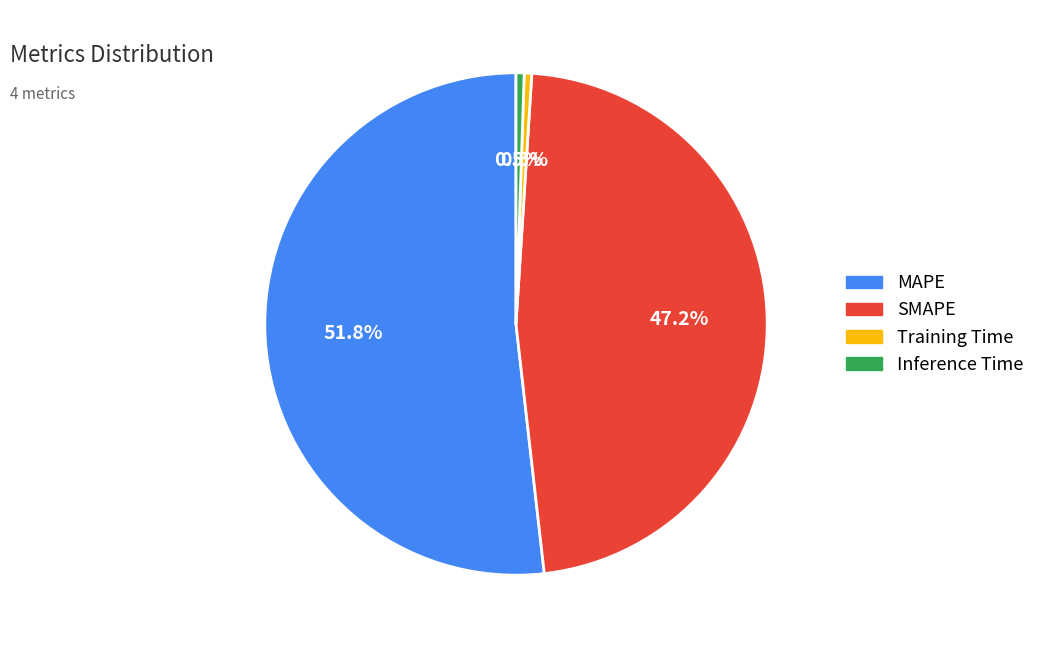

Which has a higher value, MAPE or Training Time?

MAPE